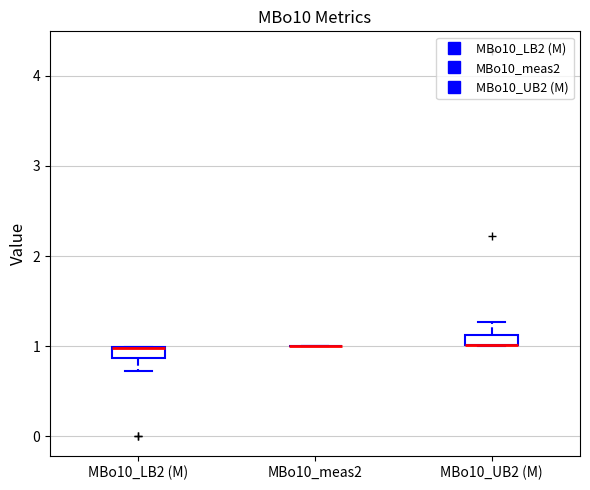

Where is the upper edge of the box for MBo10_UB2 (M) on the y-axis? The values are not printed on the chart, so give them approximately, as read against the axis.

1.1